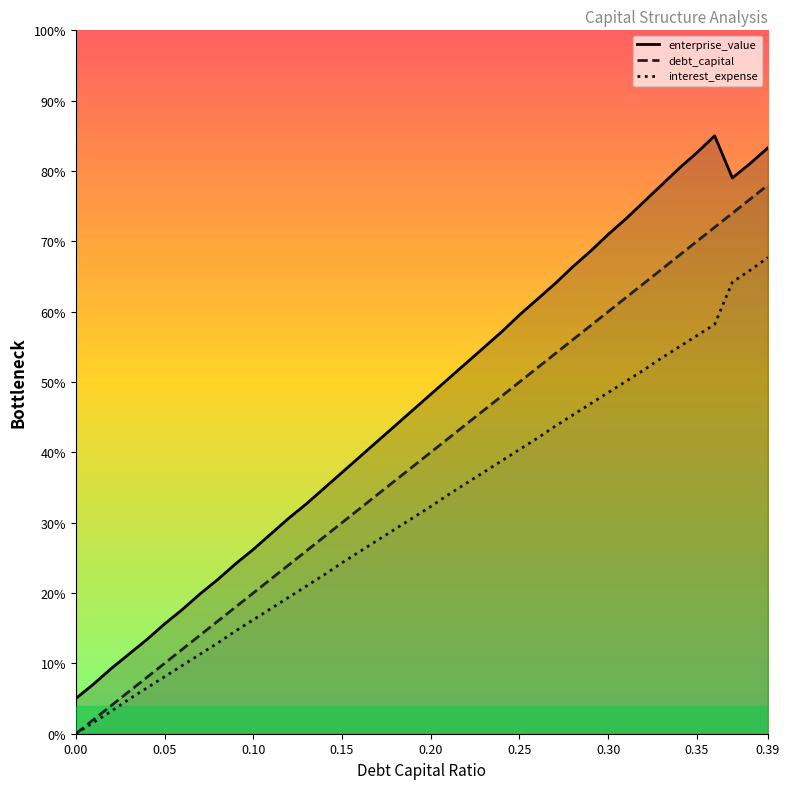

Rank the categories by debt_capital value from lowest to highest.

0.0, 0.01, 0.02, 0.03, 0.04, 0.05, 0.06, 0.07, 0.08, 0.09, 0.1, 0.11, 0.12, 0.13, 0.14, 0.15, 0.16, 0.17, 0.18, 0.19, 0.2, 0.21, 0.22, 0.23, 0.24, 0.25, 0.26, 0.27, 0.28, 0.29, 0.3, 0.31, 0.32, 0.33, 0.34, 0.35, 0.36, 0.37, 0.38, 0.39